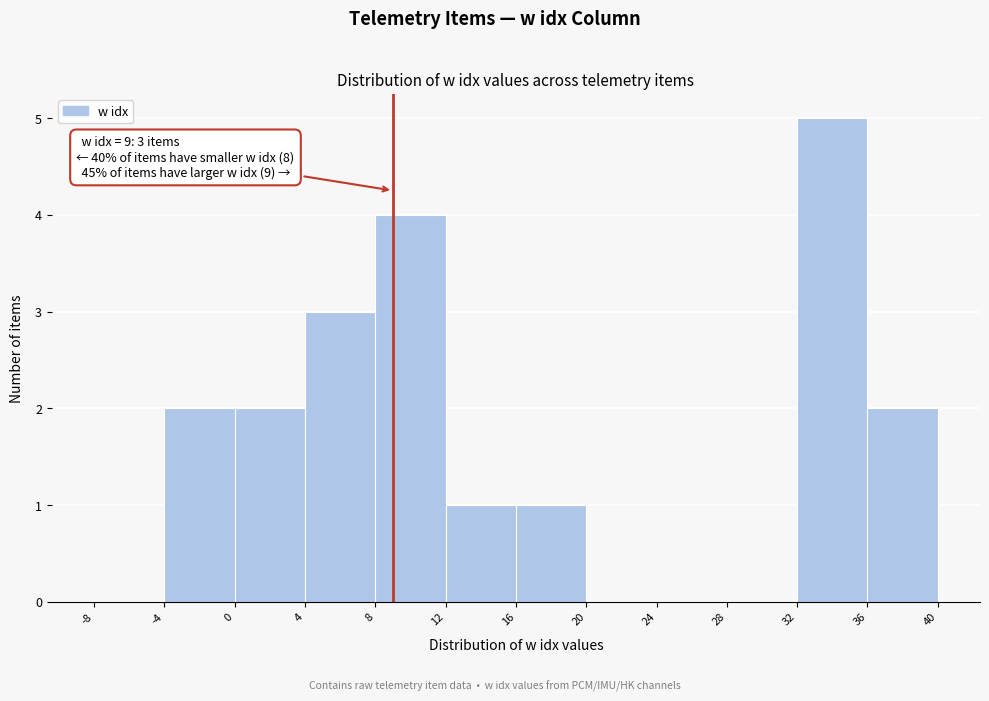

Over which range of the x-axis is the bar tallest?

32 to 36